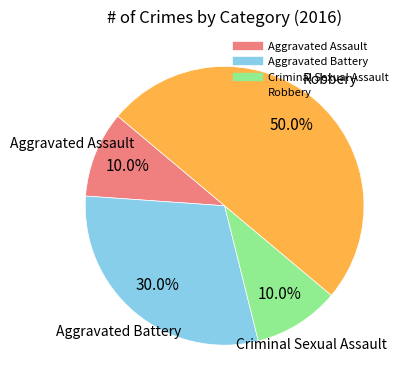

Combined, what portion of the pie is Aggravated Assault and Robbery?

60.0%